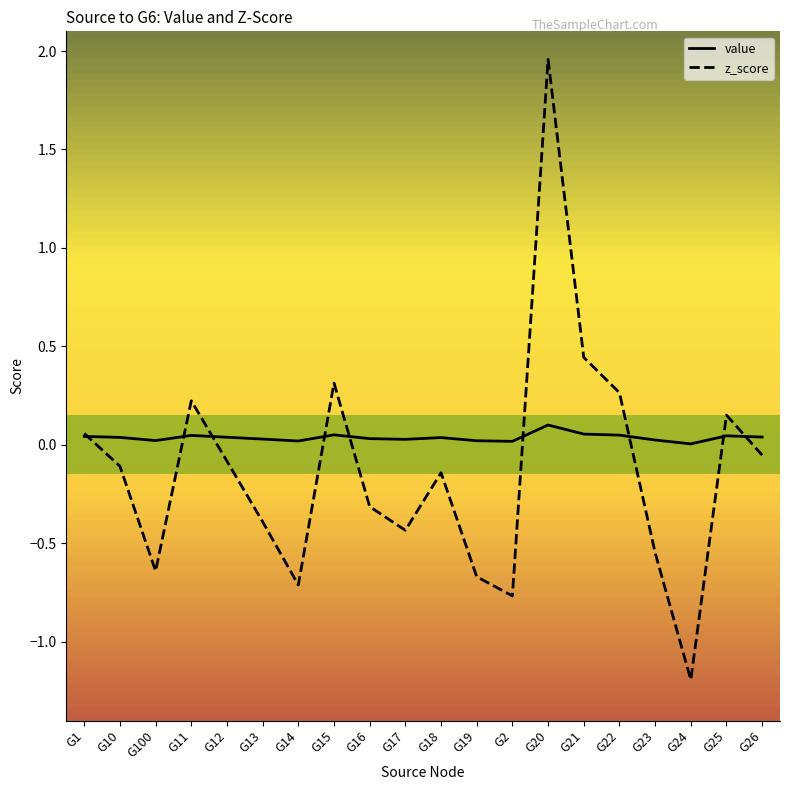

Is it true that z_score equals -0.4 at G14?

False